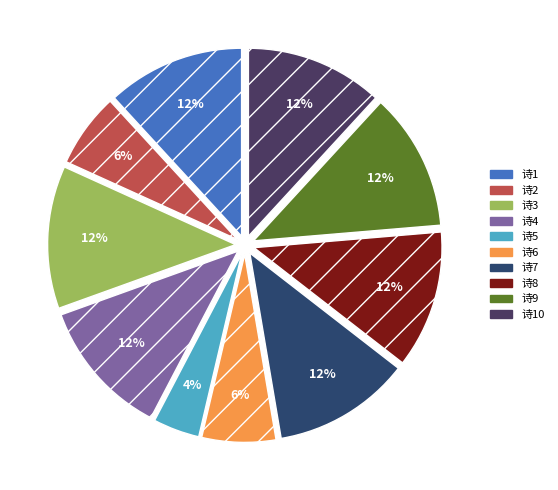

How many slices are in this pie chart?

10